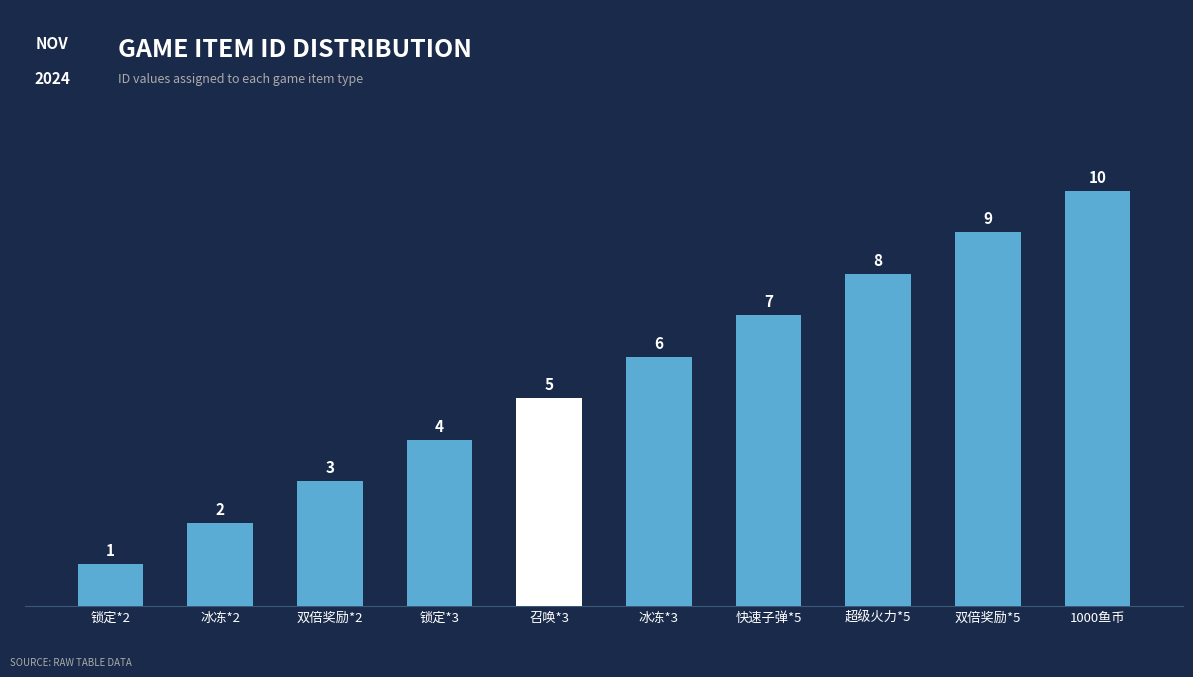

How many values are between 3 and 8?

6